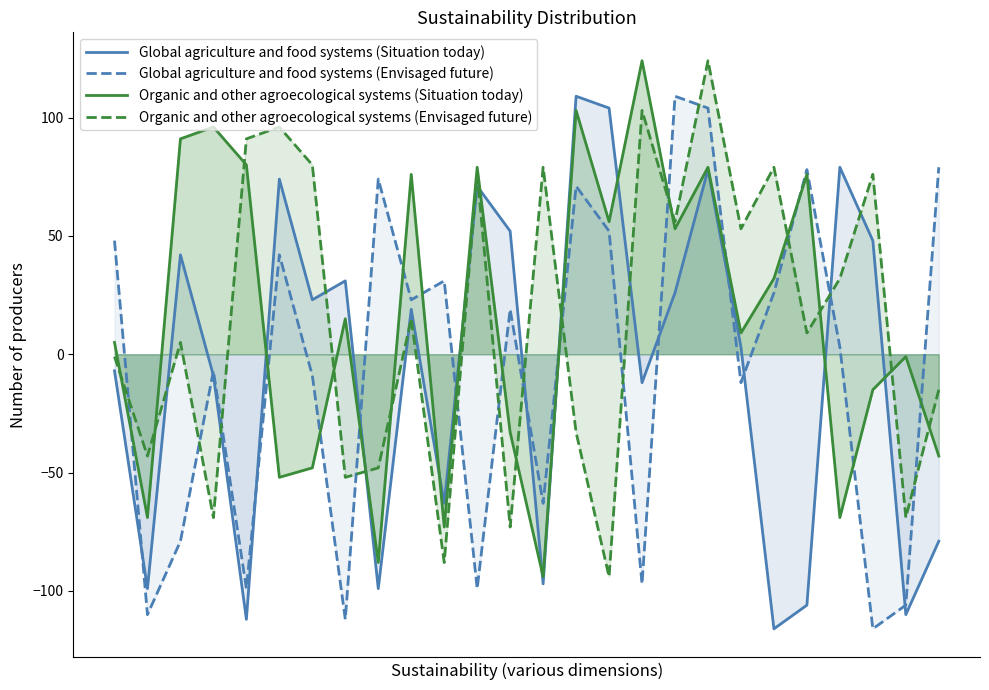

Which has a higher value, 6 or 19?

6